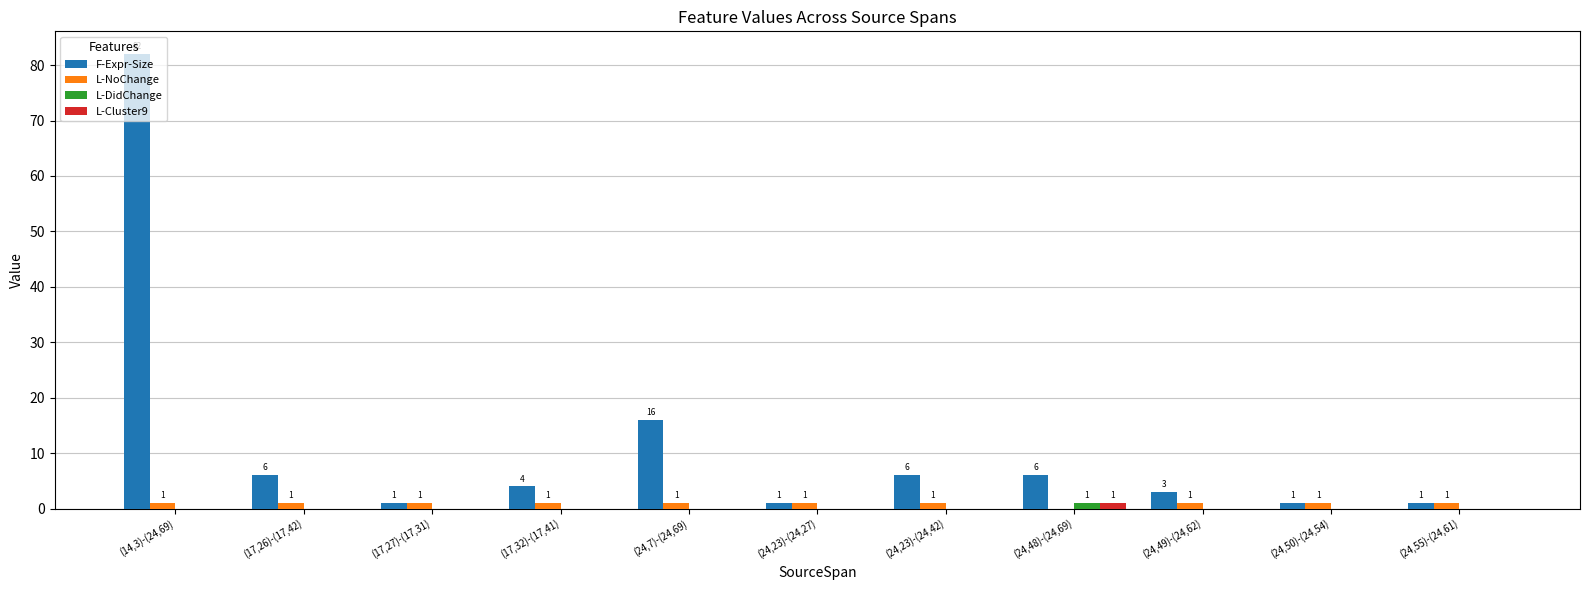

The value of L-Cluster9 at (14,3)-(24,69) is 0. True or false?

True